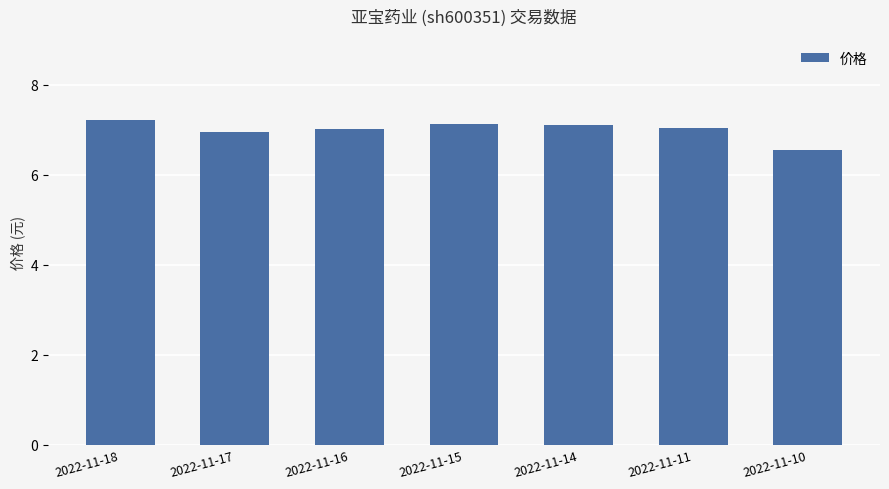

What is the maximum value shown in the chart?

7.2